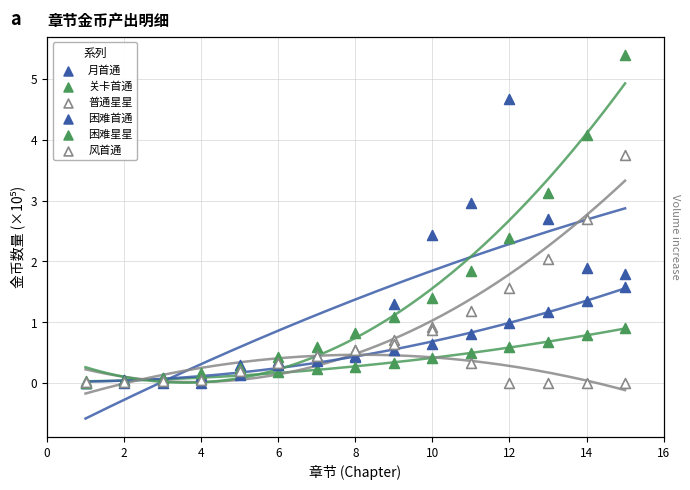

Which series reaches the minimum Y coordinate?

月首通